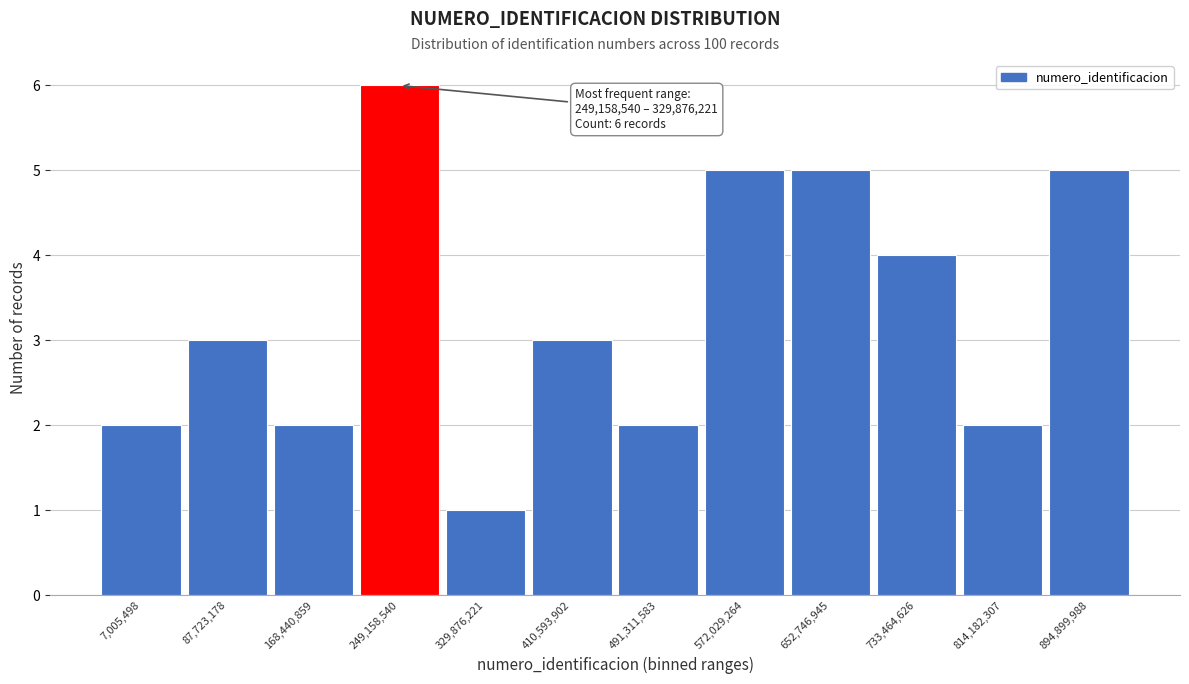

Reading left to right, transcribe all the data shown in this chart.

2	3	2	6	1	3	2	5	5	4	2	5